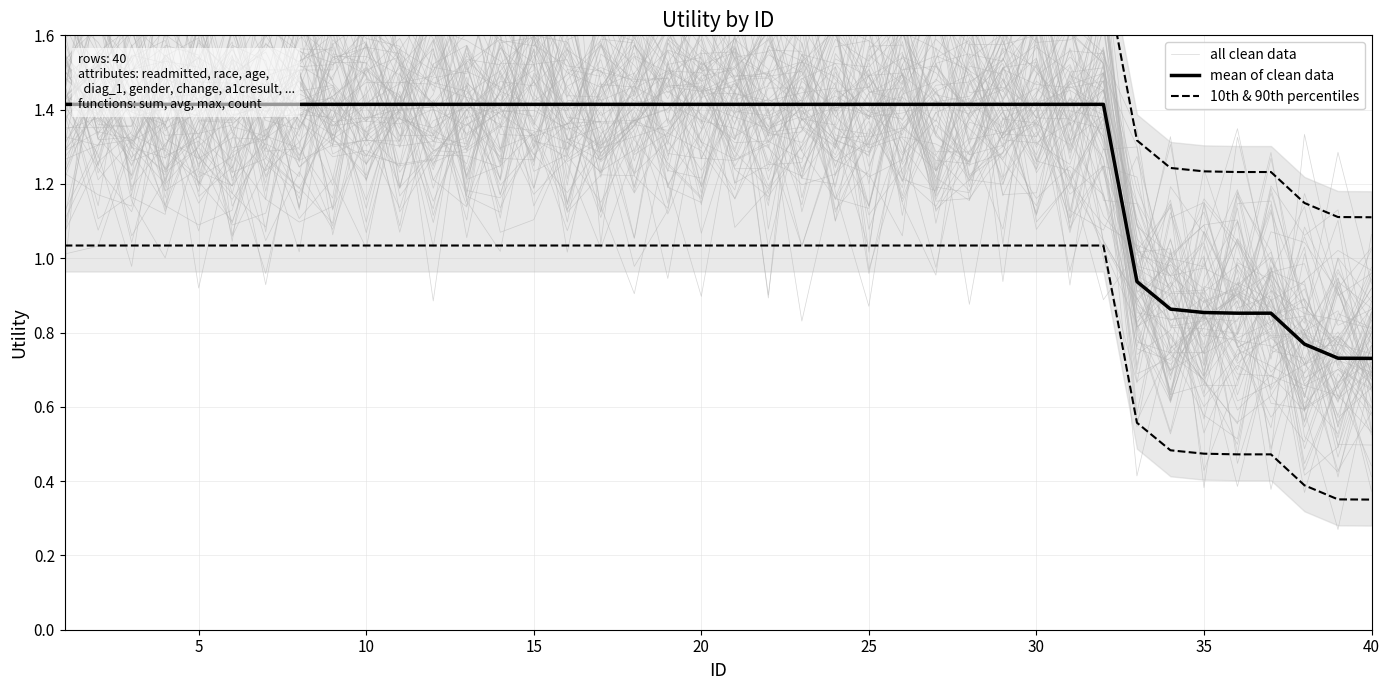

Count the number of categories in the chart.

40